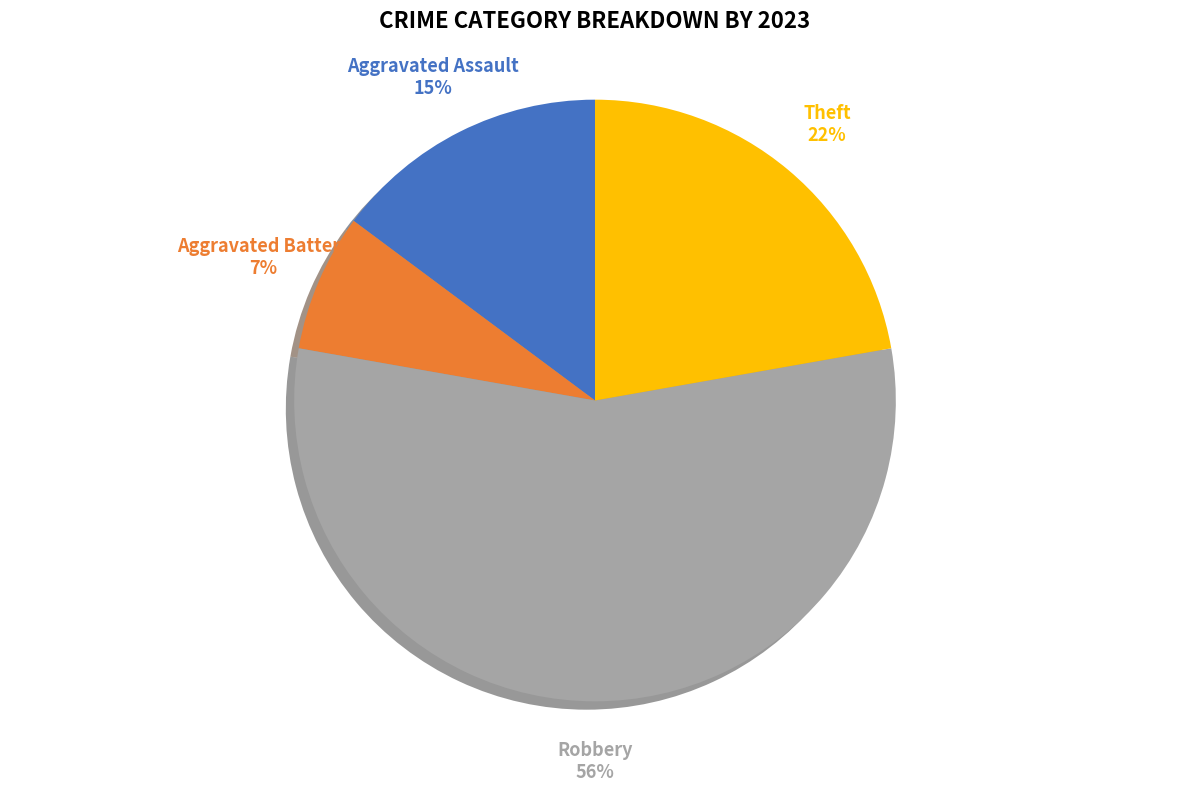

Which has a higher value, Robbery or Aggravated Assault?

Robbery